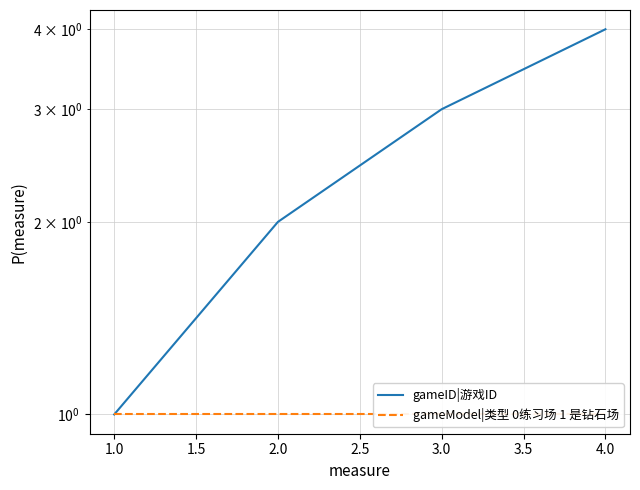

Rank the series by their average value, from lowest to highest.

gameModel|类型 0练习场 1 是钻石场, gameID|游戏ID